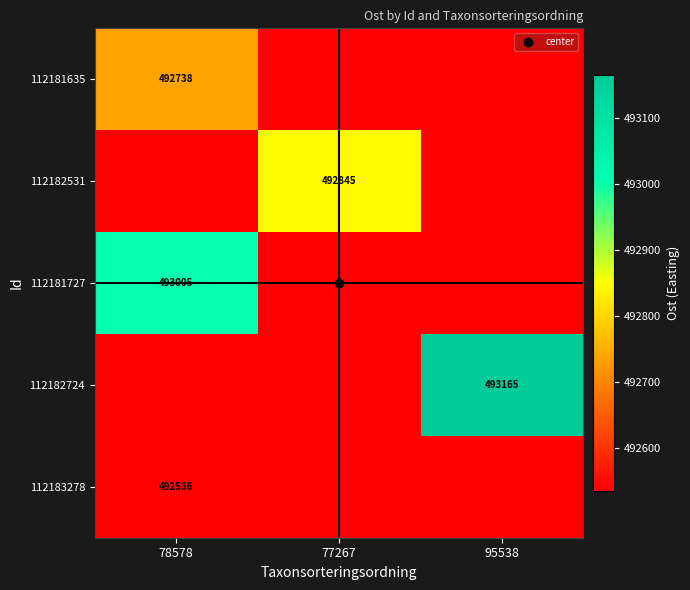

Is the value of 112182531 at 78578 greater than the value of 112183278 at 95538?

No